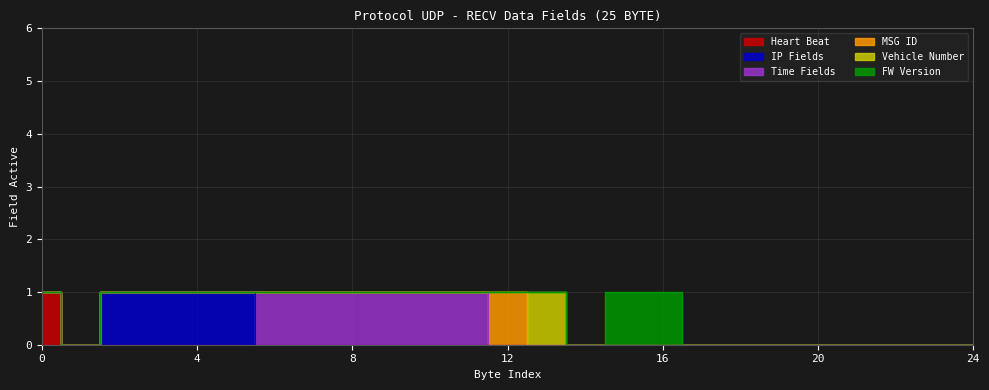

Reading left to right, extract all data points from this chart.

Heart Beat: 0=1	1=0	2=0	3=0	4=0	5=0	6=0	7=0	8=0	9=0	10=0	11=0	12=0	13=0	14=0	15=0	16=0	17=0	18=0	19=0	20=0	21=0	22=0	23=0	24=0
IP Fields: 0=0	1=0	2=1	3=1	4=1	5=1	6=0	7=0	8=0	9=0	10=0	11=0	12=0	13=0	14=0	15=0	16=0	17=0	18=0	19=0	20=0	21=0	22=0	23=0	24=0
Time Fields: 0=0	1=0	2=0	3=0	4=0	5=0	6=1	7=1	8=1	9=1	10=1	11=1	12=0	13=0	14=0	15=0	16=0	17=0	18=0	19=0	20=0	21=0	22=0	23=0	24=0
MSG ID: 0=0	1=0	2=0	3=0	4=0	5=0	6=0	7=0	8=0	9=0	10=0	11=0	12=1	13=0	14=0	15=0	16=0	17=0	18=0	19=0	20=0	21=0	22=0	23=0	24=0
Vehicle Number: 0=0	1=0	2=0	3=0	4=0	5=0	6=0	7=0	8=0	9=0	10=0	11=0	12=0	13=1	14=0	15=0	16=0	17=0	18=0	19=0	20=0	21=0	22=0	23=0	24=0
FW Version: 0=0	1=0	2=0	3=0	4=0	5=0	6=0	7=0	8=0	9=0	10=0	11=0	12=0	13=0	14=0	15=1	16=1	17=0	18=0	19=0	20=0	21=0	22=0	23=0	24=0